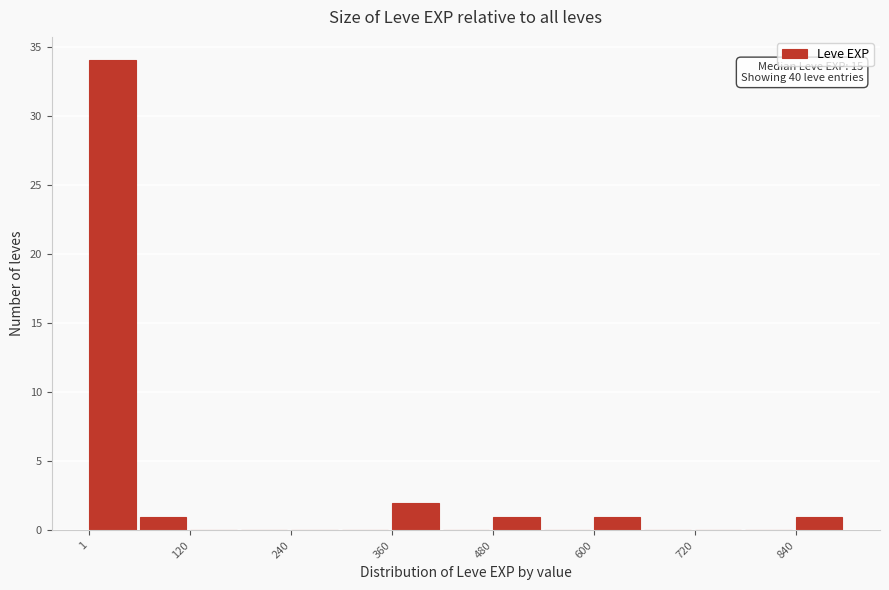

Read against the x-axis, roughly where is the centre of the tallest bar?

20